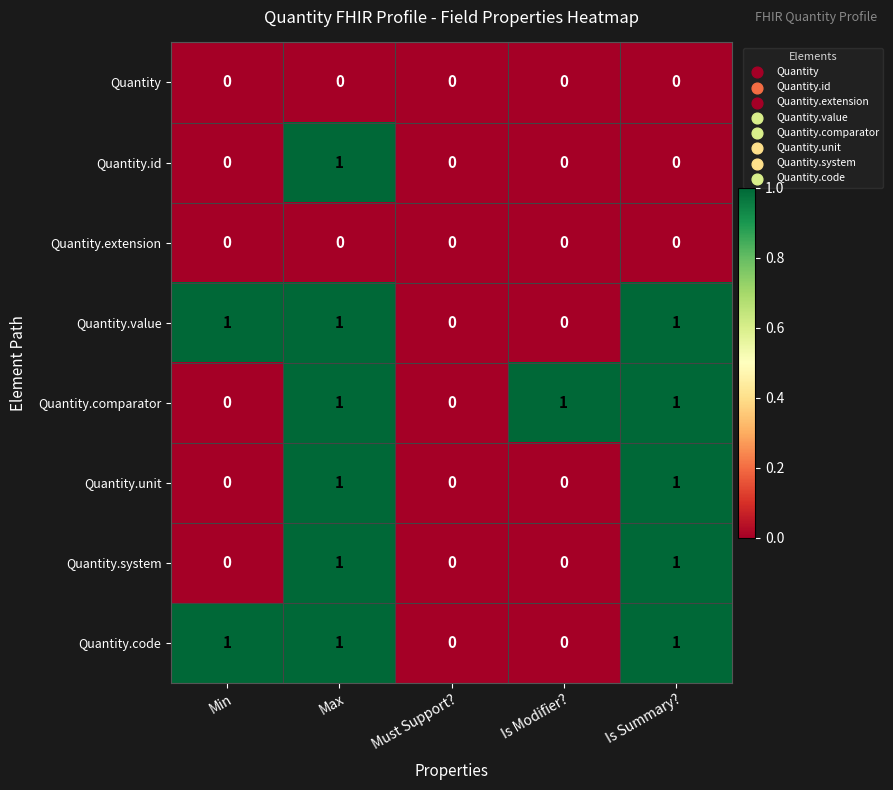

True or false: Quantity.comparator has a value of 1 at Is Summary?.

True